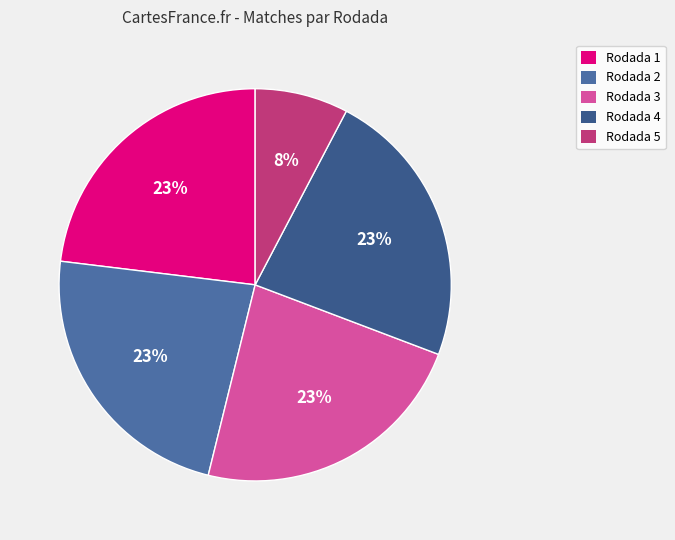

Rank the categories by value from highest to lowest.

Rodada 1, Rodada 2, Rodada 3, Rodada 4, Rodada 5